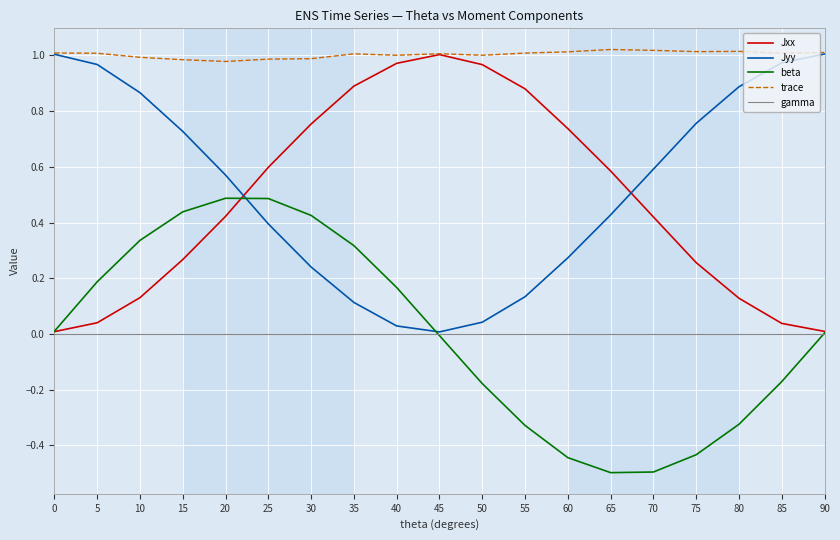

At which label does Jxx reach its peak?

45